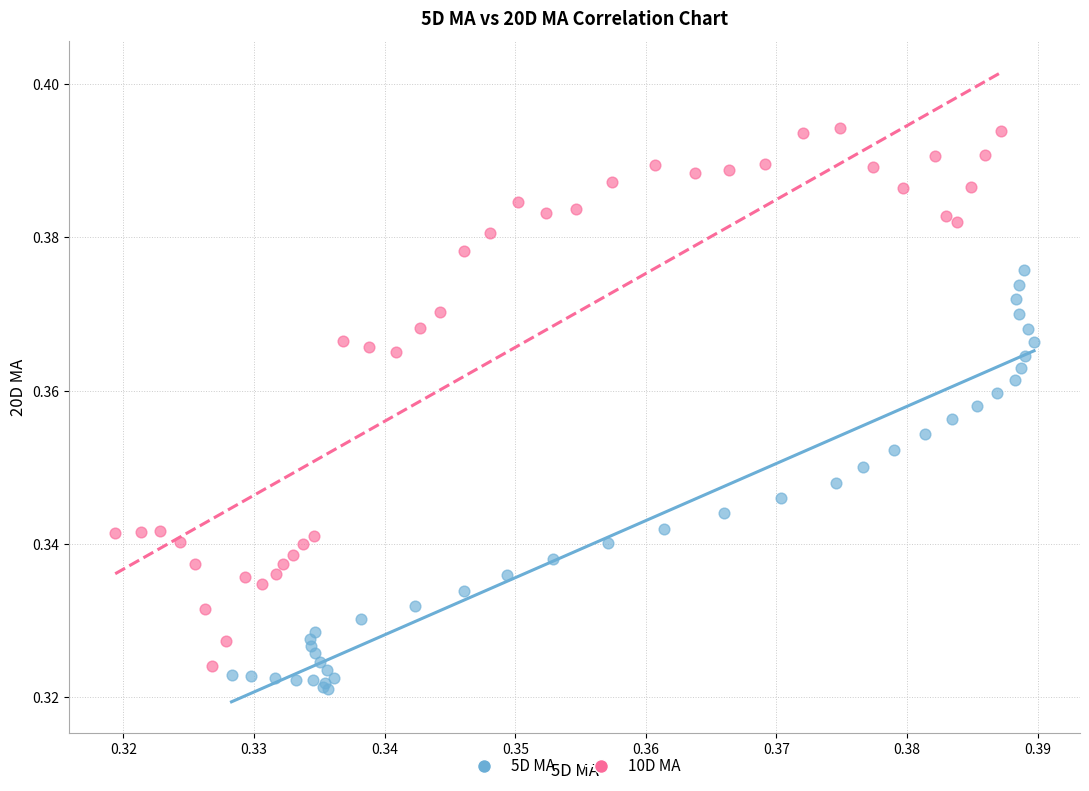

Which series contains the highest Y value?

10D MA